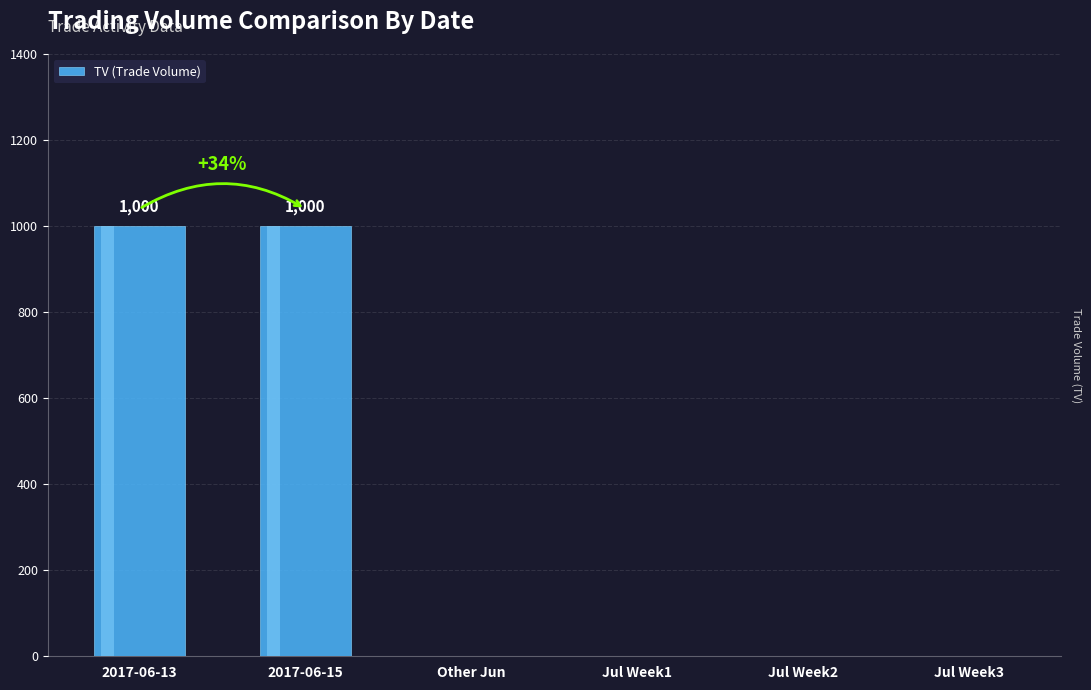

What is the difference between the maximum and minimum values?

1000